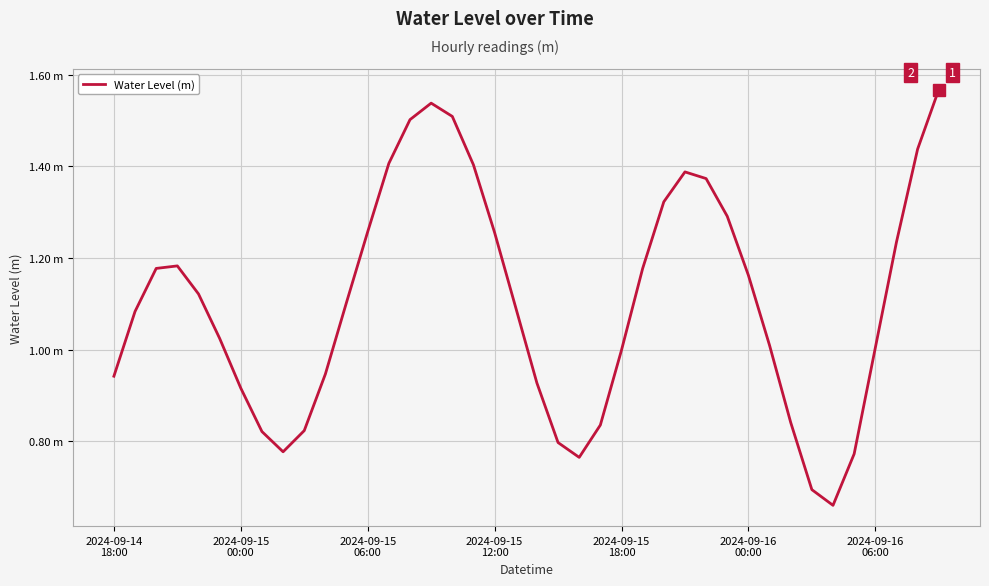

Is this an area chart (filled region under the line)?

No